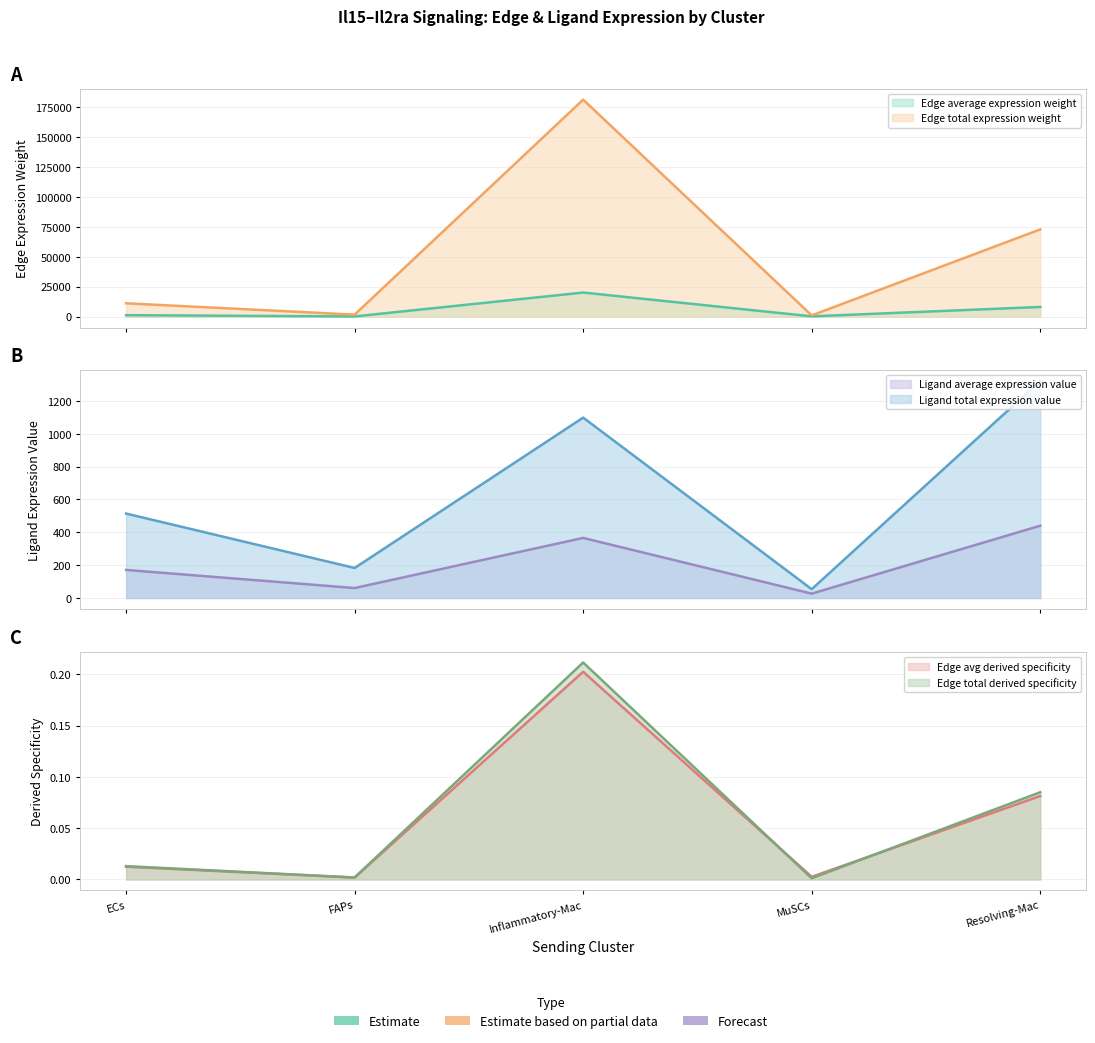

Which series changed the most between FAPs and Resolving-Mac?

Edge total expression weight